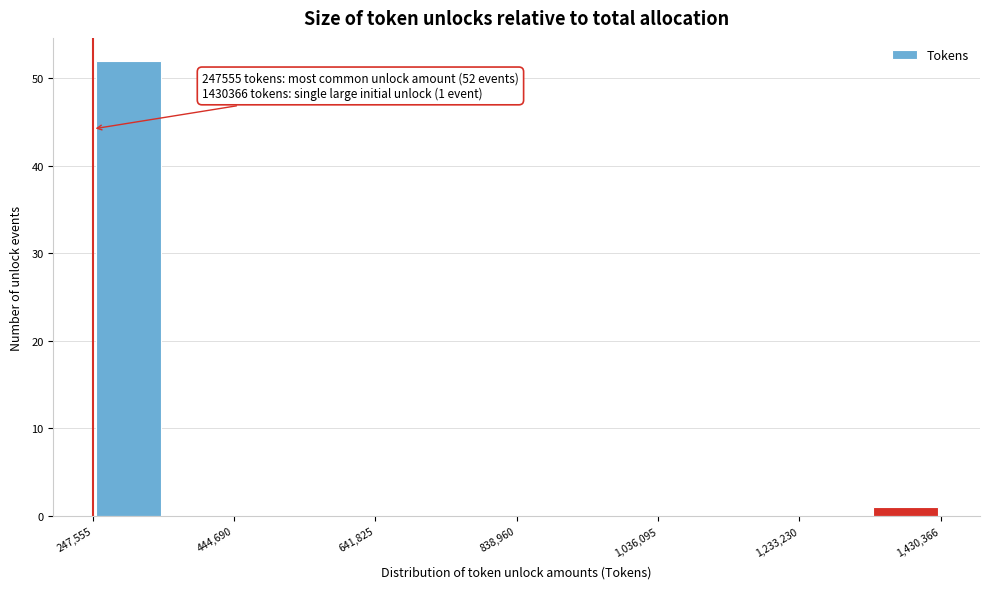

Over which range of the x-axis is the bar tallest?

240000 to 340000